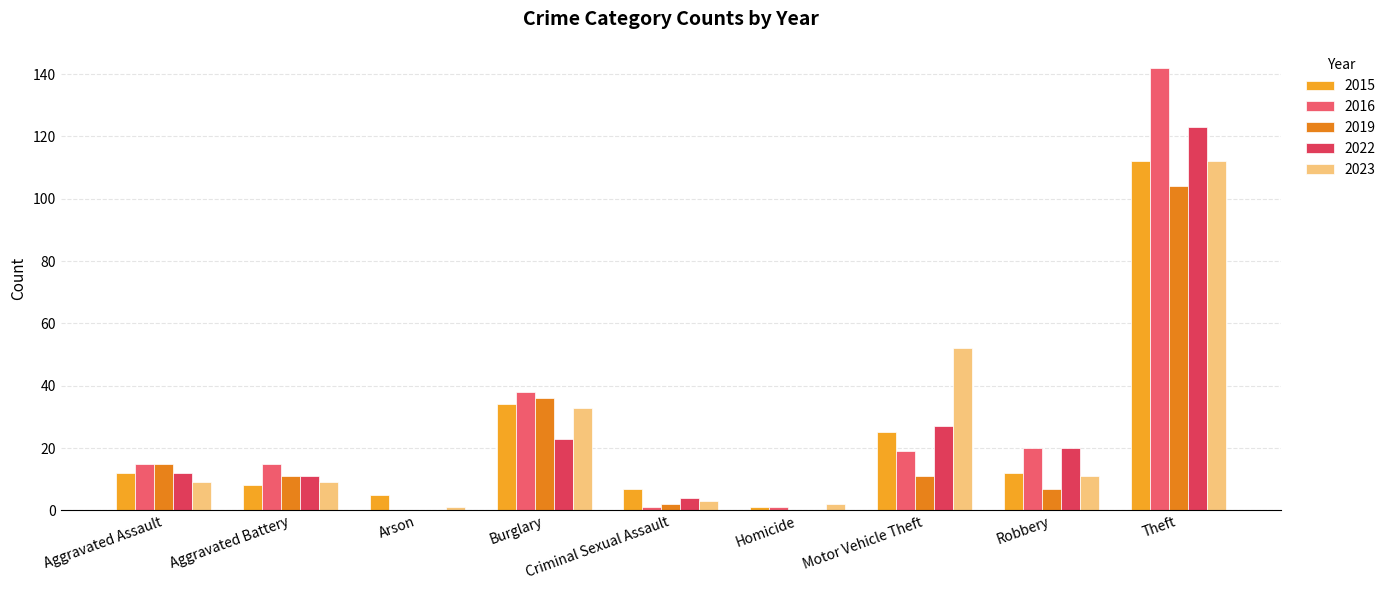

Does the chart contain stacked bars?

No